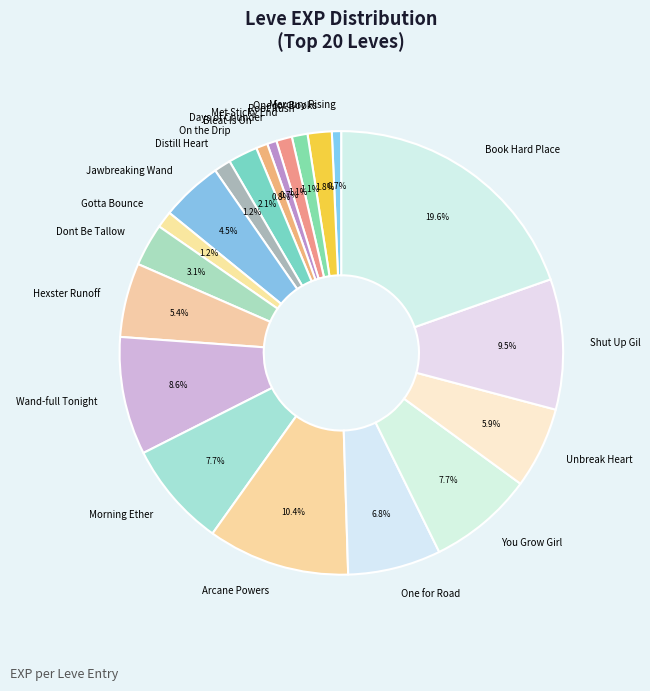

Does any single category account for the majority?

No